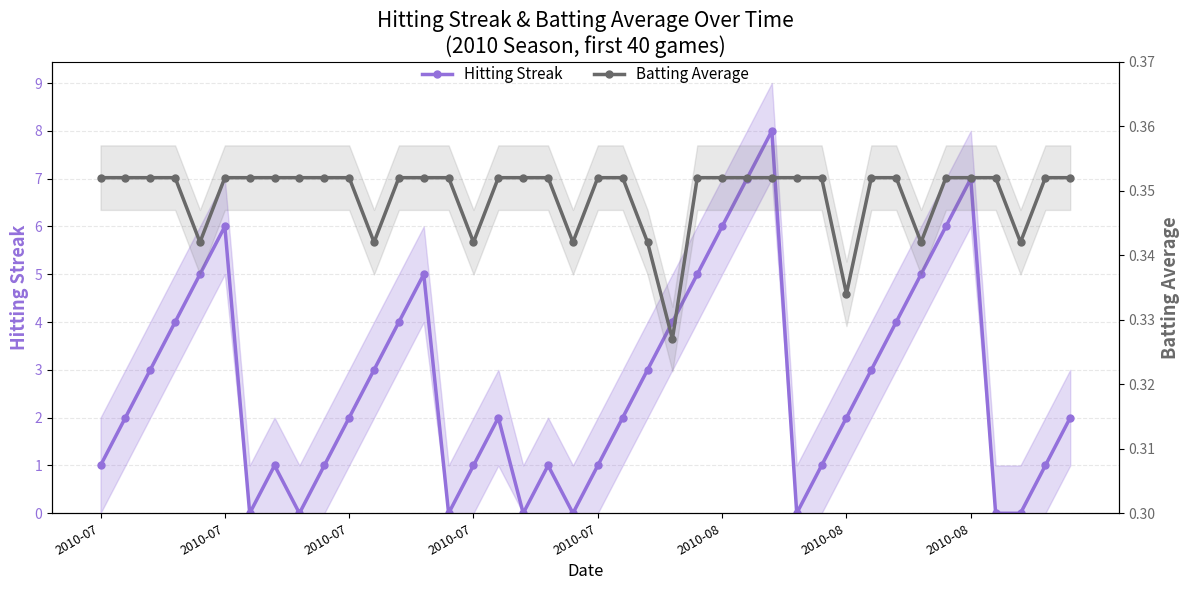

Is it true that Hitting Streak equals 5.6 at 23?

False